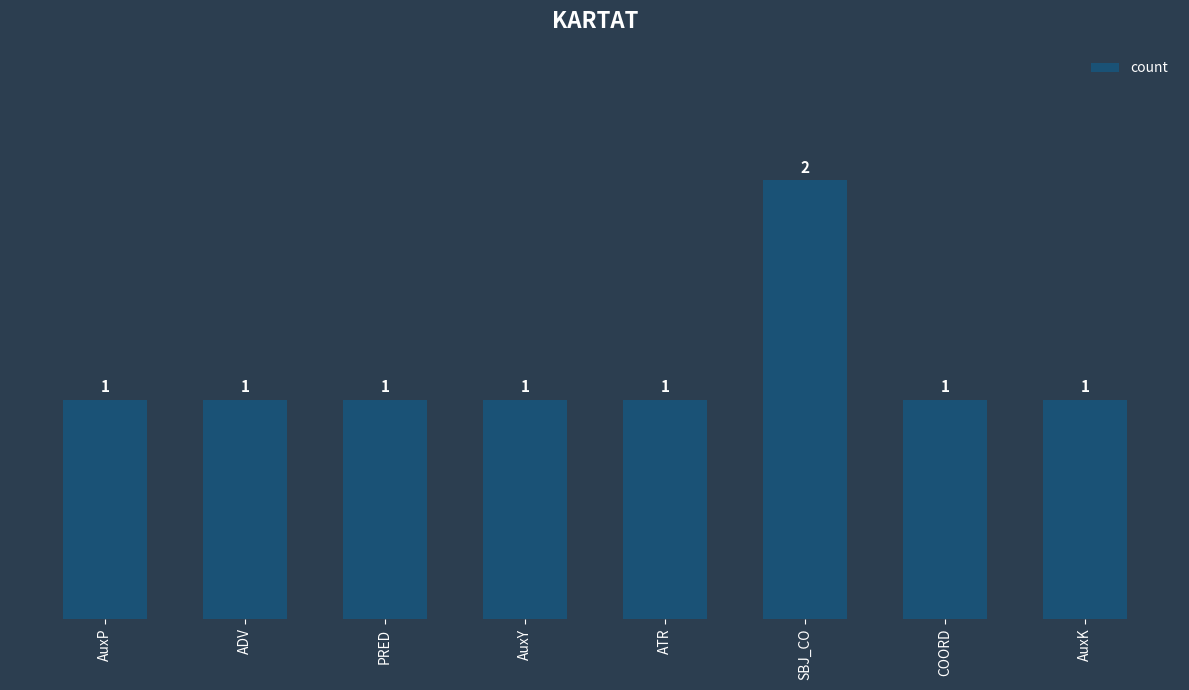

What is the ratio of the value at AuxK to the value at ATR?

1.0